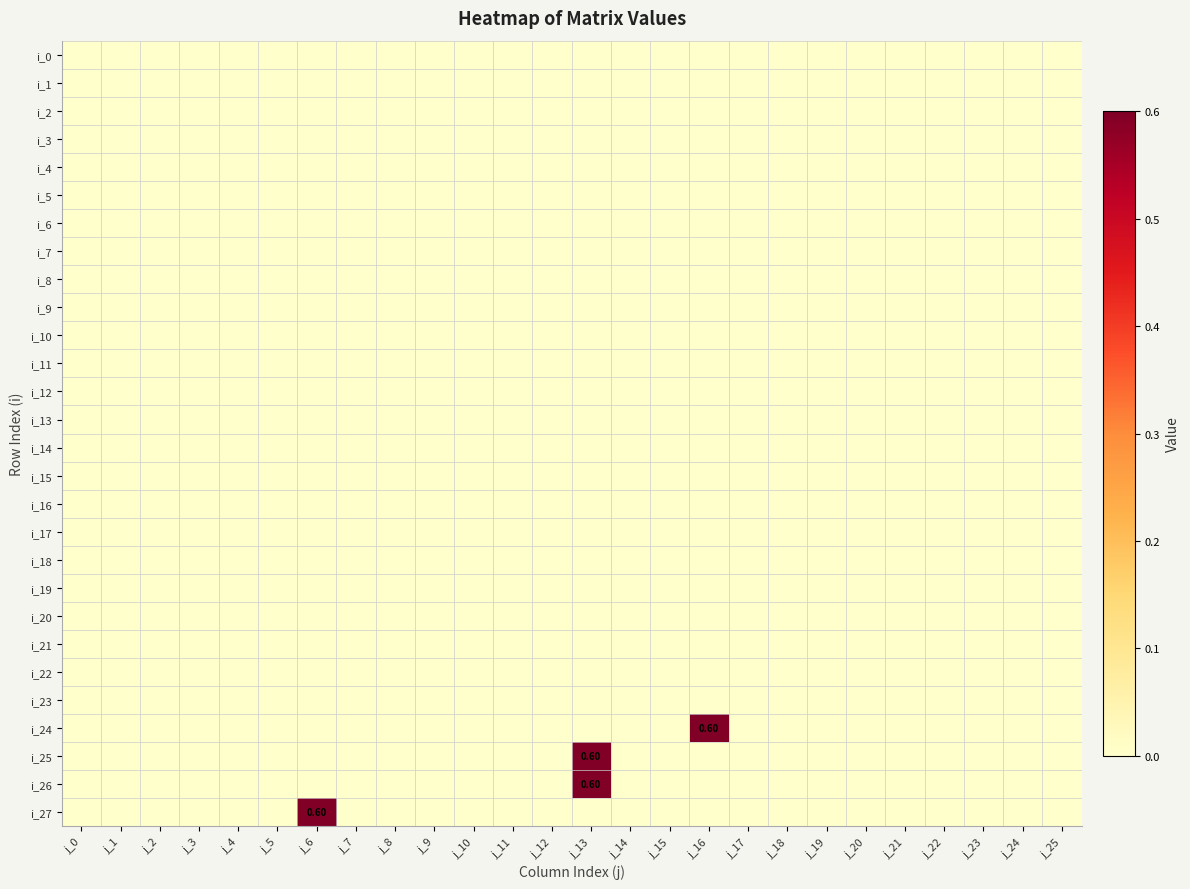

List the series in order of their peak value, highest first.

i_24, i_25, i_26, i_27, i_0, i_1, i_2, i_3, i_4, i_5, i_6, i_7, i_8, i_9, i_10, i_11, i_12, i_13, i_14, i_15, i_16, i_17, i_18, i_19, i_20, i_21, i_22, i_23